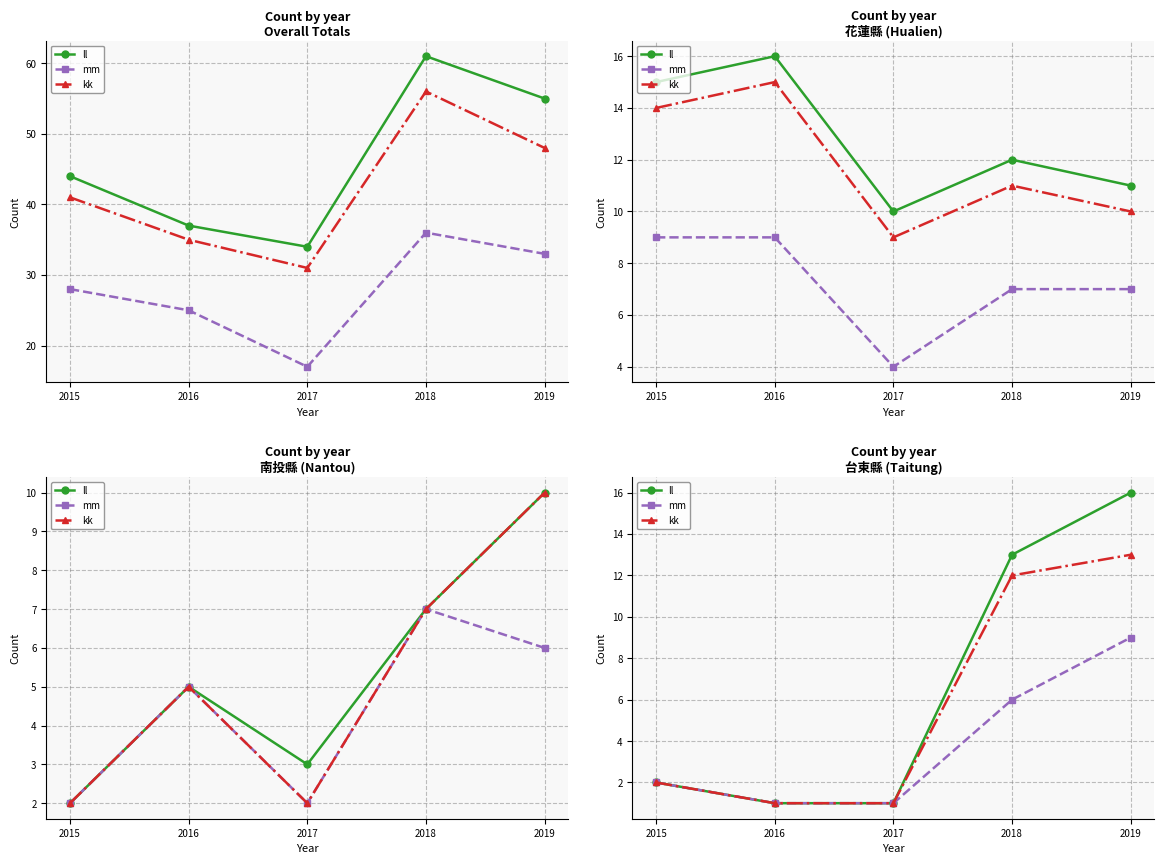

How many data points in mm are above 2?

2